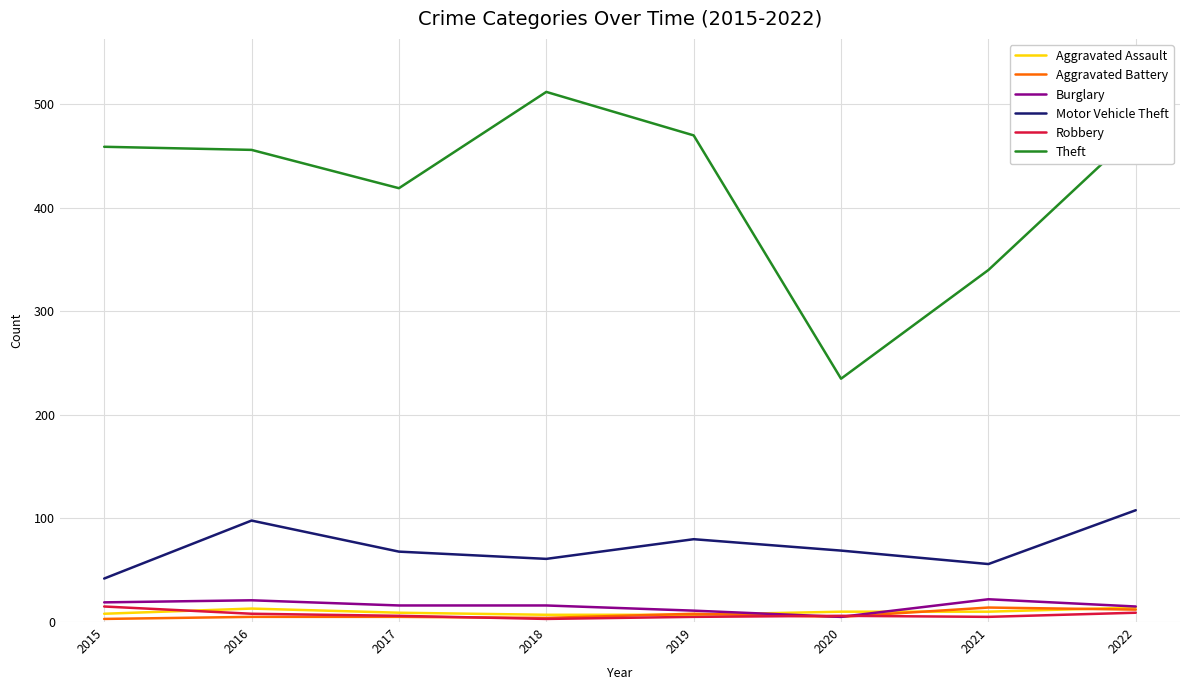

In Motor Vehicle Theft, how many points are lower than both neighbors (excluding endpoints)?

2